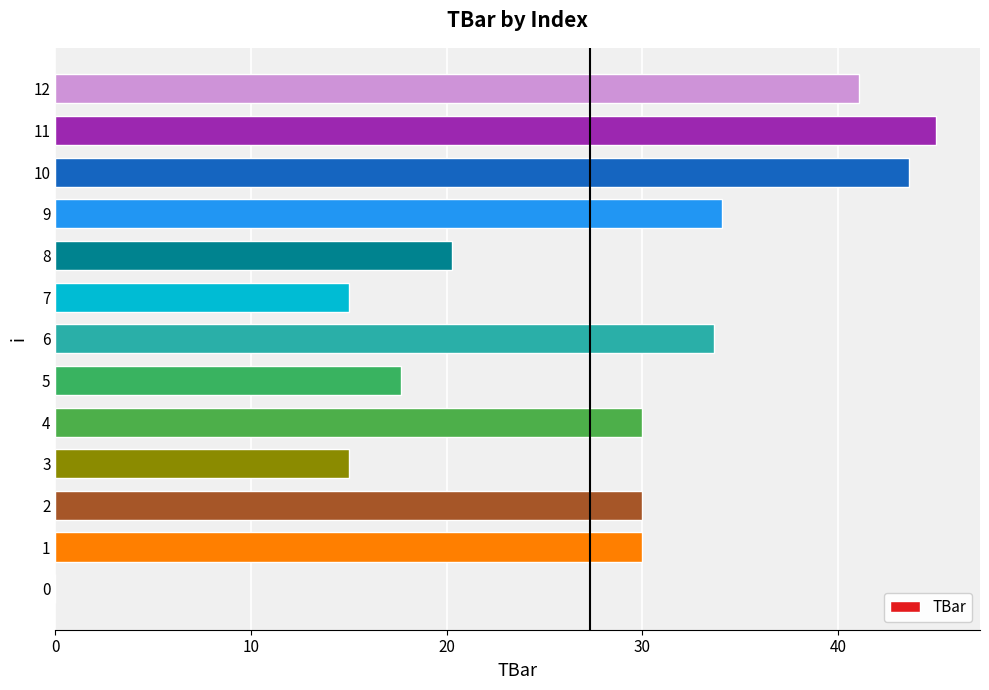

Reading bottom to top, list all the values displayed in this chart.

0=0.0	1=30.0	2=30.0	3=15.0	4=30.0	5=17.7	6=33.7	7=15.0	8=20.3	9=34.1	10=43.6	11=45.0	12=41.1